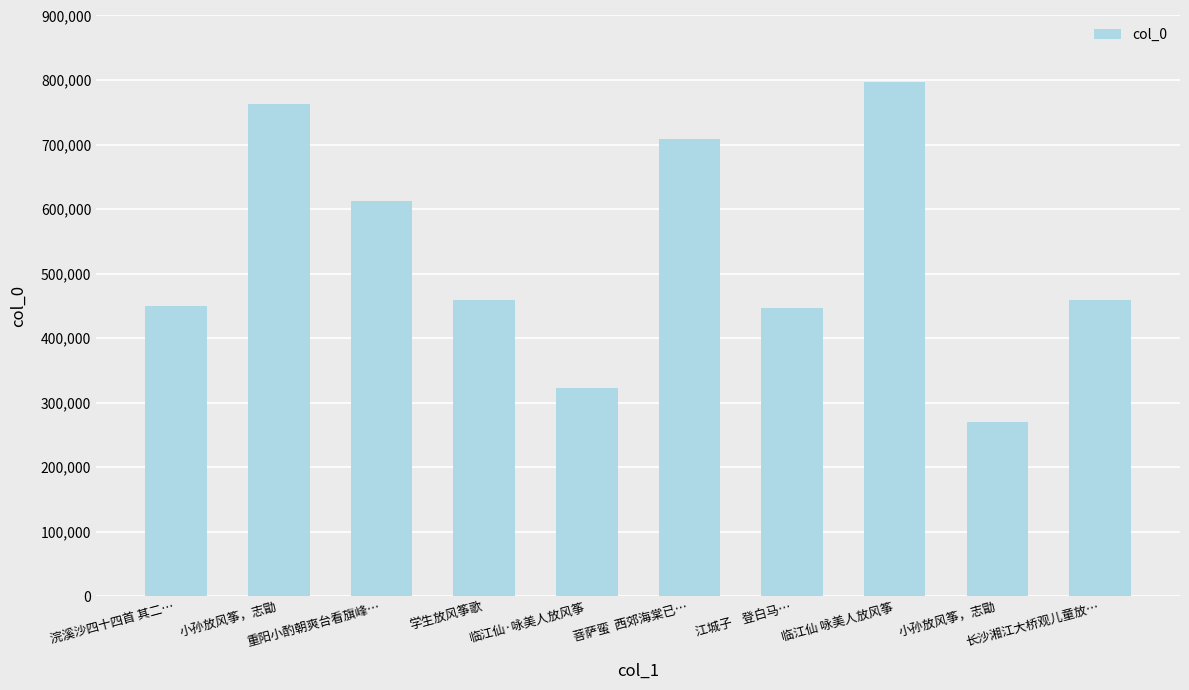

How many bars are there in total?

10